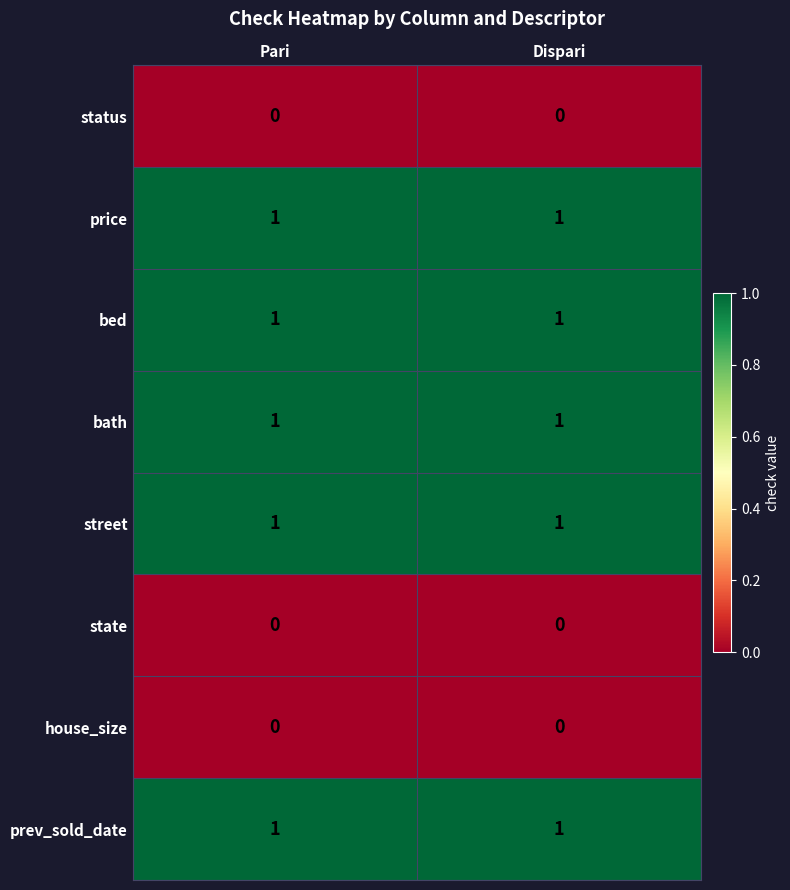

What is the total value across all series at Pari?

5